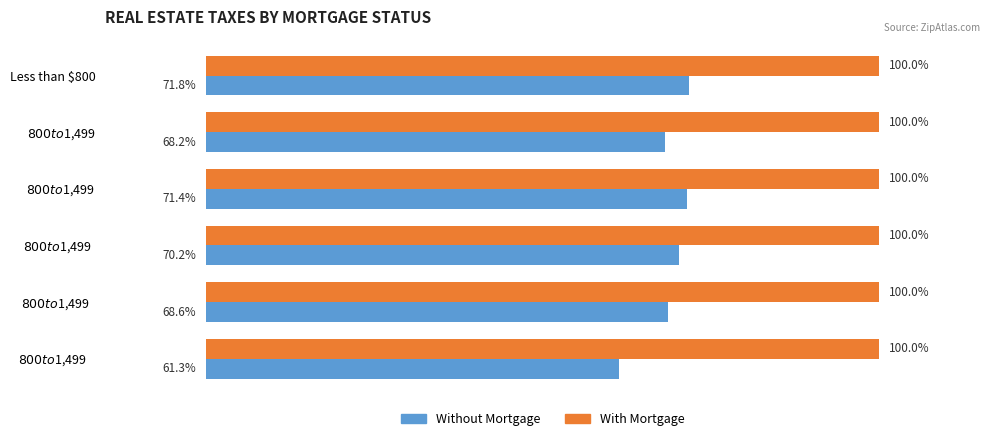

At which label does Without Mortgage reach its peak?

Less than $800